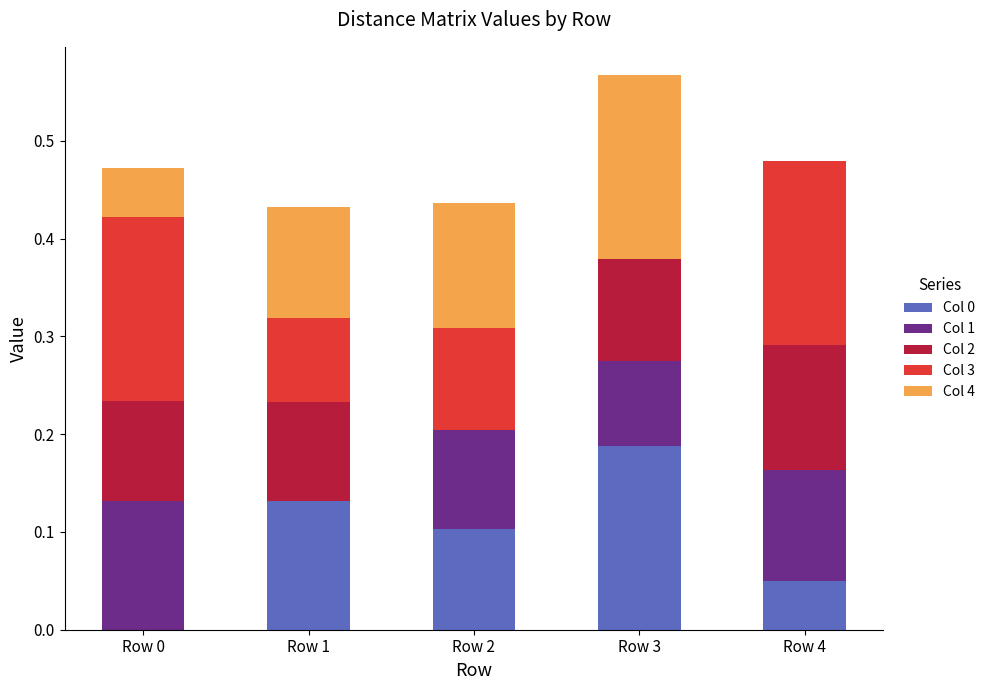

How many categories are shown in the chart?

5